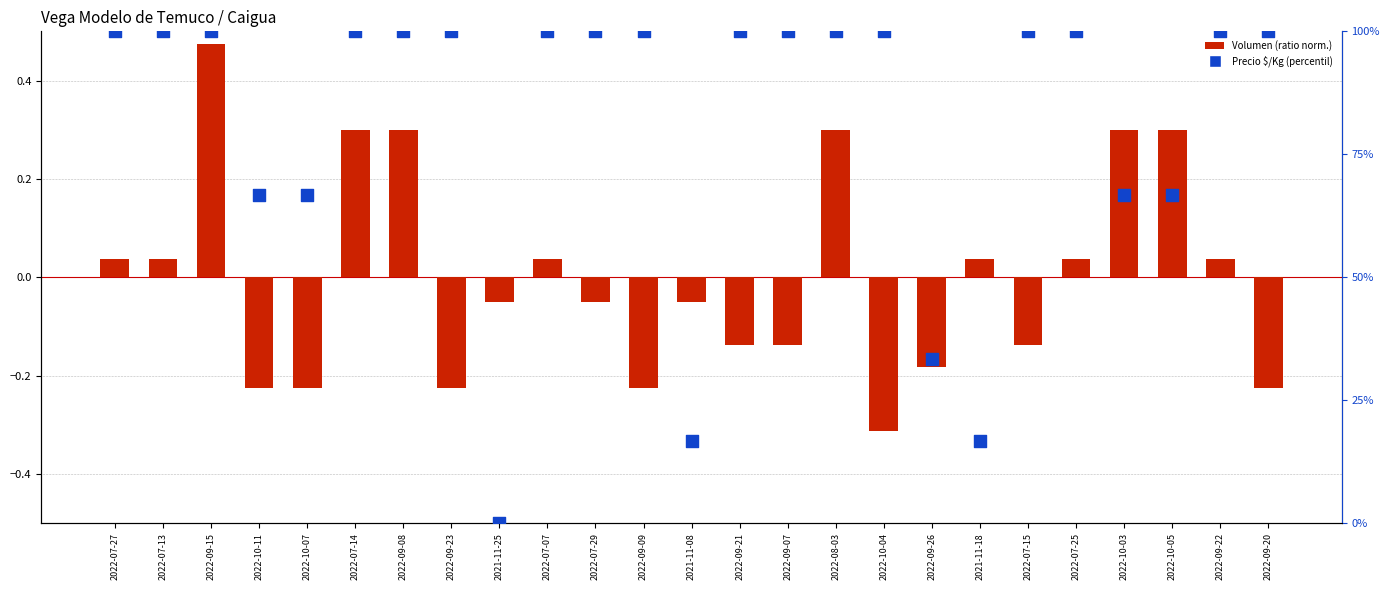

What is the total value across all series at 2021-11-08?

16.7